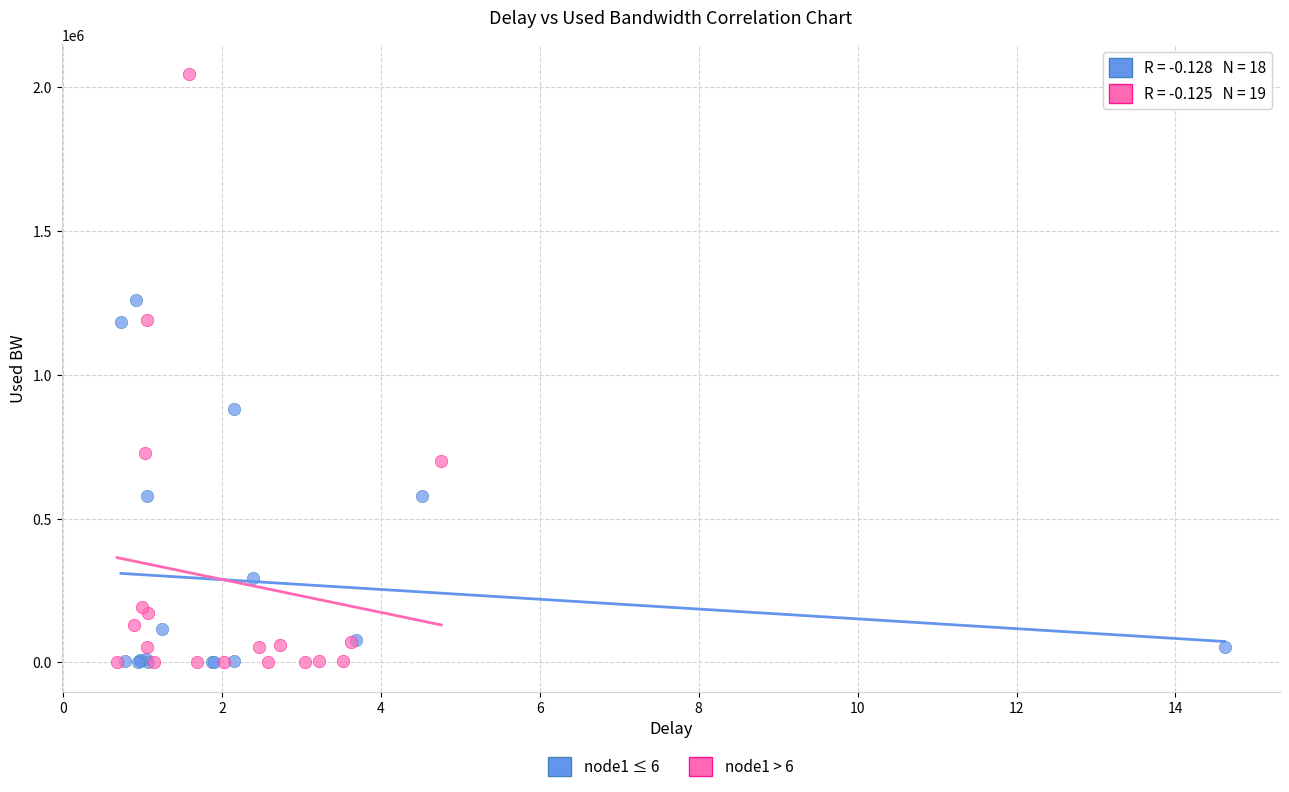

Which series has the largest Y range (max minus min)?

node1 > 6